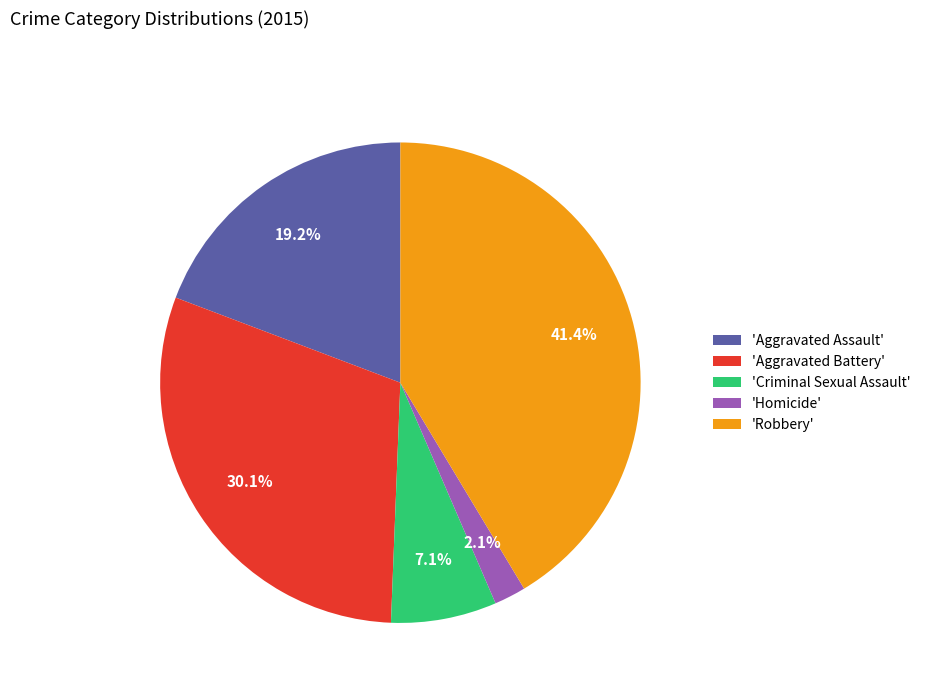

Which has a higher value, 'Criminal Sexual Assault' or 'Aggravated Battery'?

'Aggravated Battery'